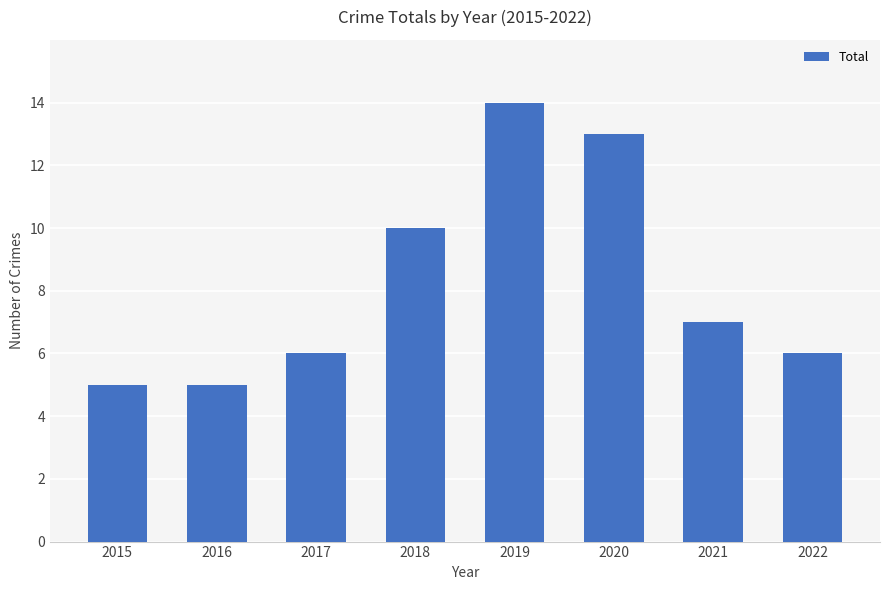

Approximately how many times larger is the value at 2018 compared to 2021?

1.4